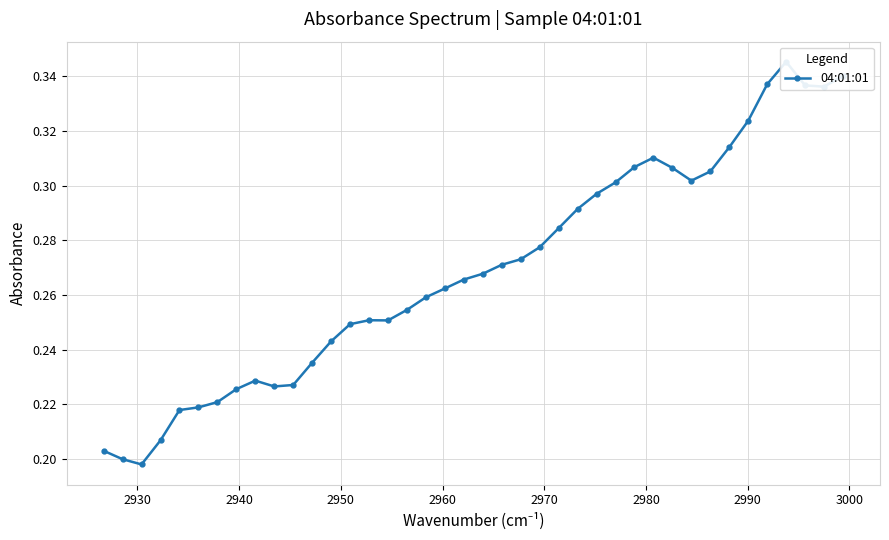

How many interior local valleys (lower than both neighbors) does the data have?

5